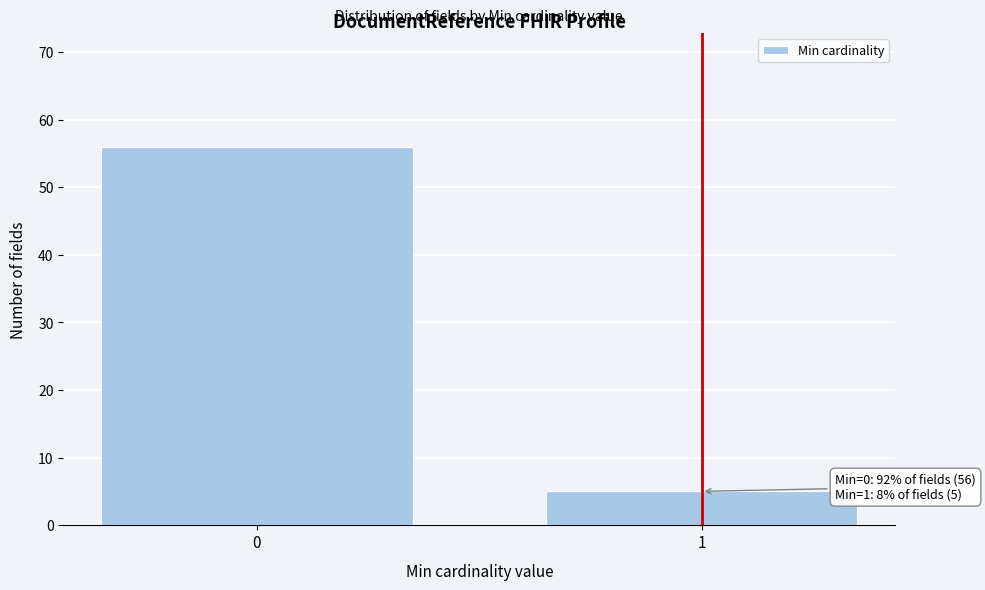

Reading left to right, what are all the values shown in this chart?

0=56	1=5